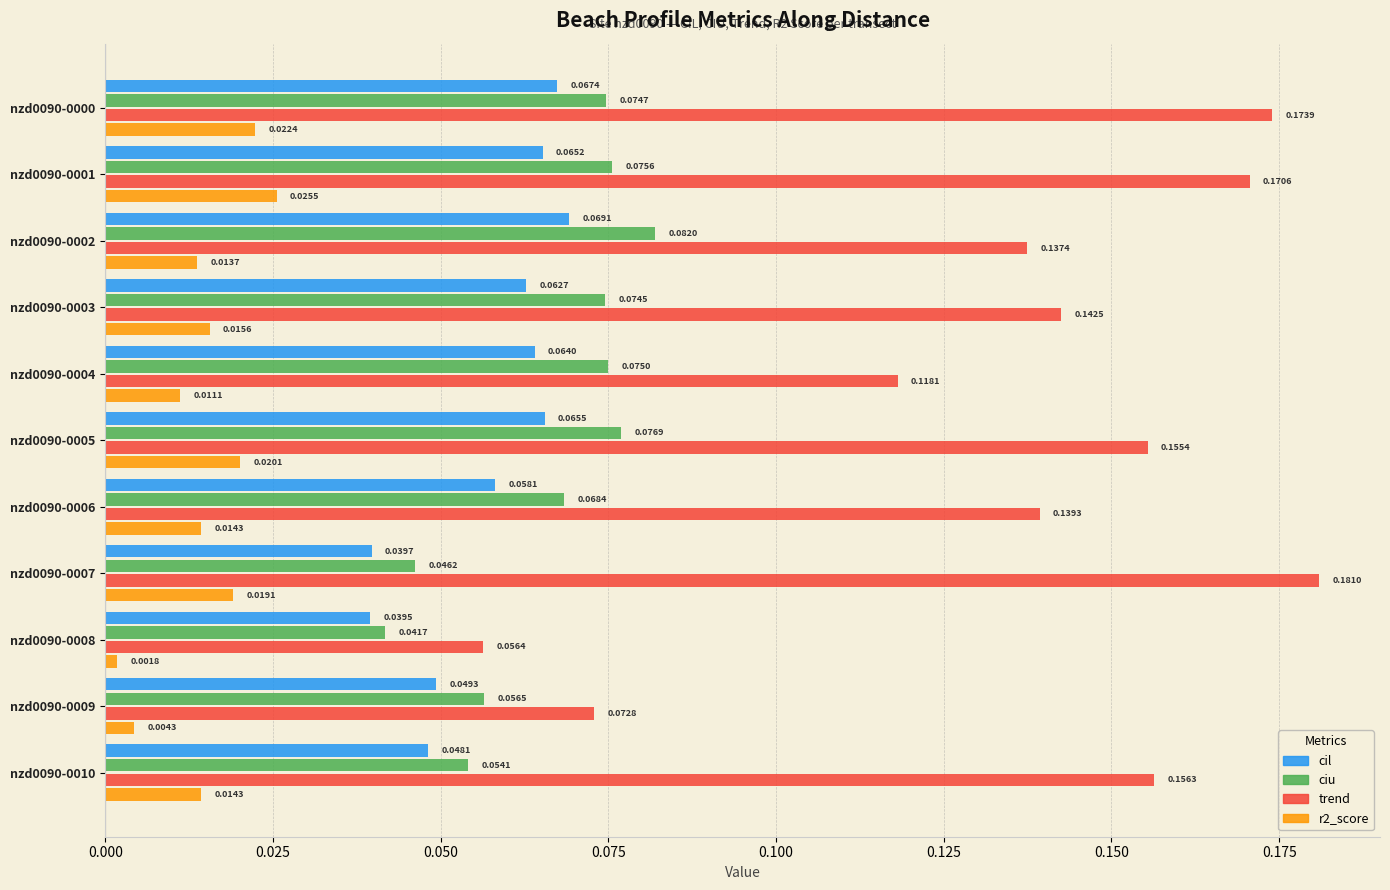

Between nzd0090-0000 and nzd0090-0003, which series saw the biggest shift?

trend